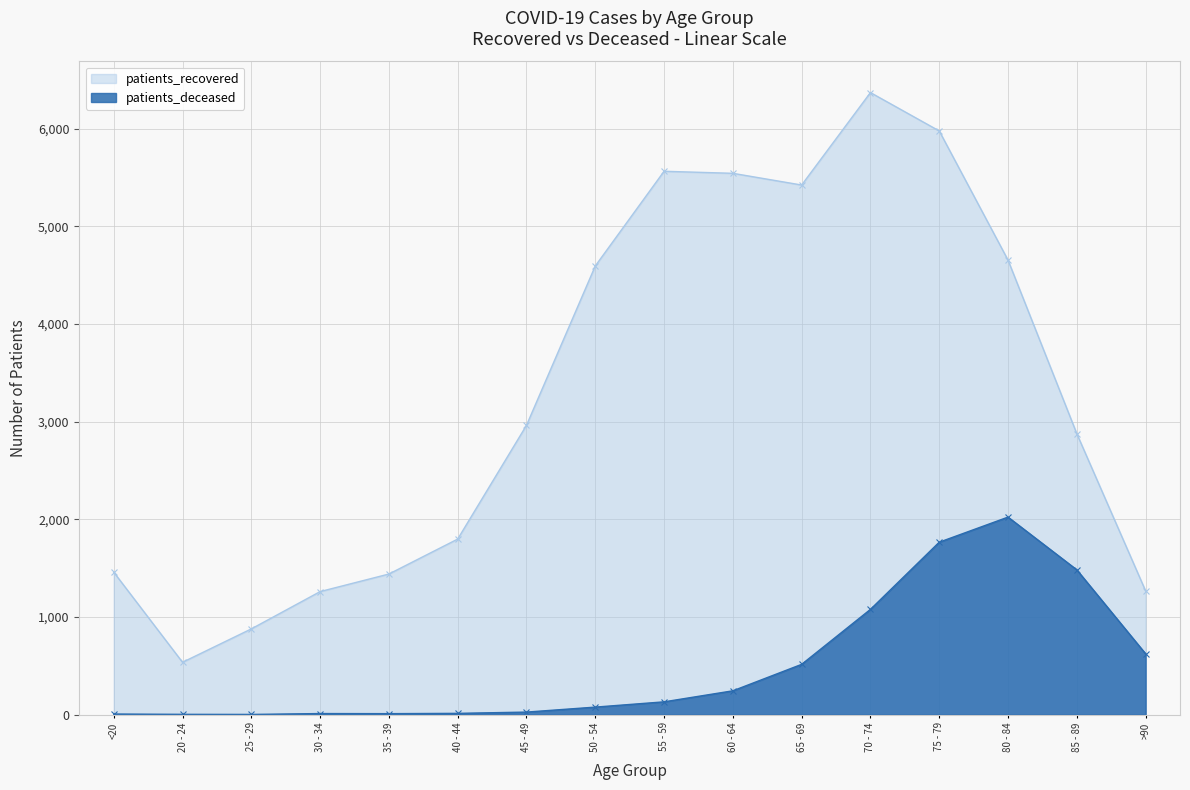

The value of patients_deceased at 35 - 39 is 7. True or false?

False